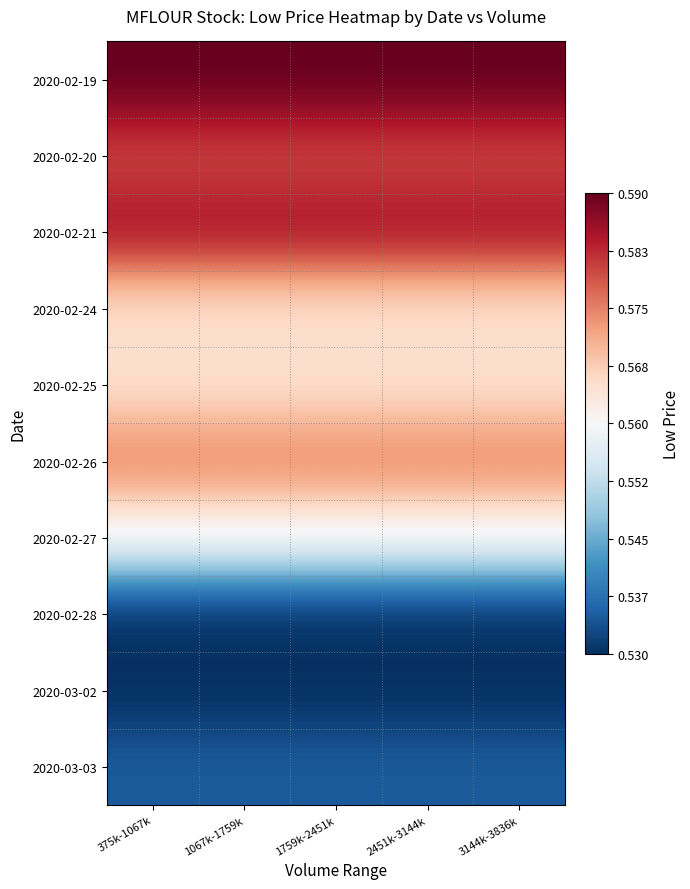

At which category is the sum across all series the highest?

375k-1067k